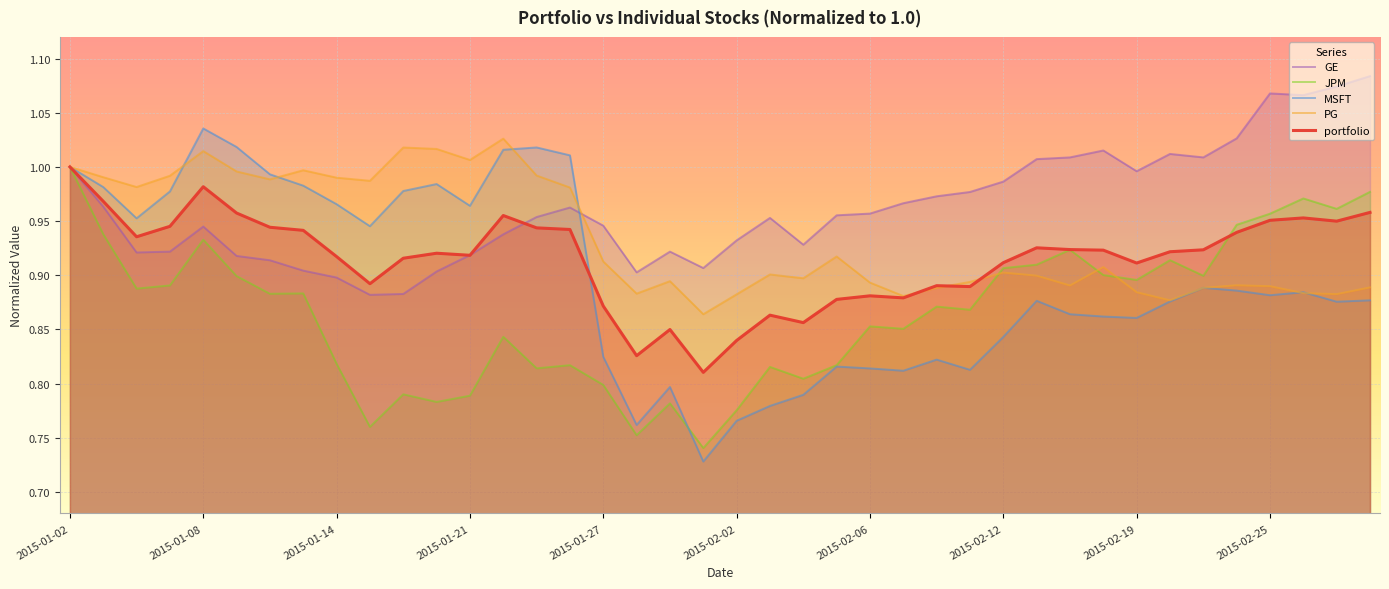

Is it true that GE equals 1.0 at 2015-02-19?

True